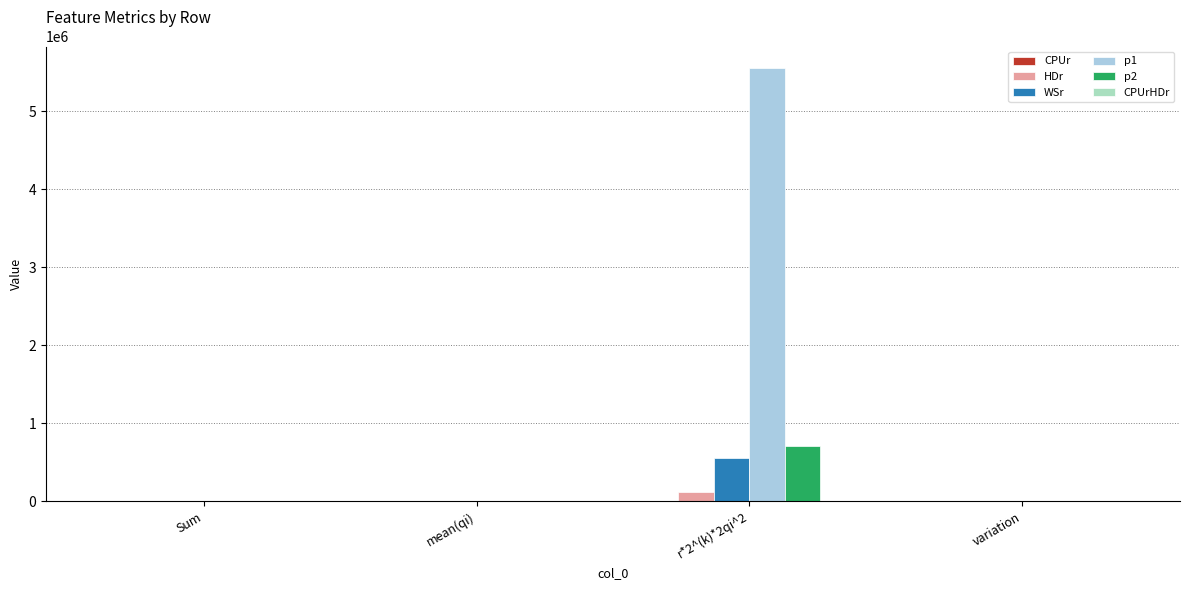

At which label does HDr reach its peak?

r*2^(k)*2qi^2